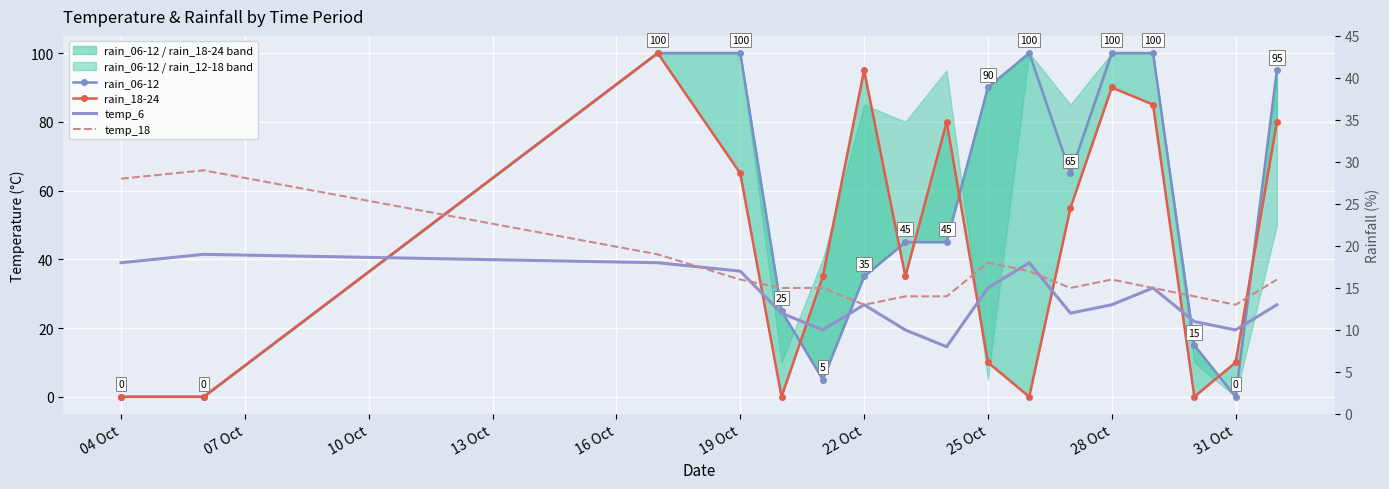

Between 19 Oct and 31 Oct, which series saw the biggest shift?

rain_06-12